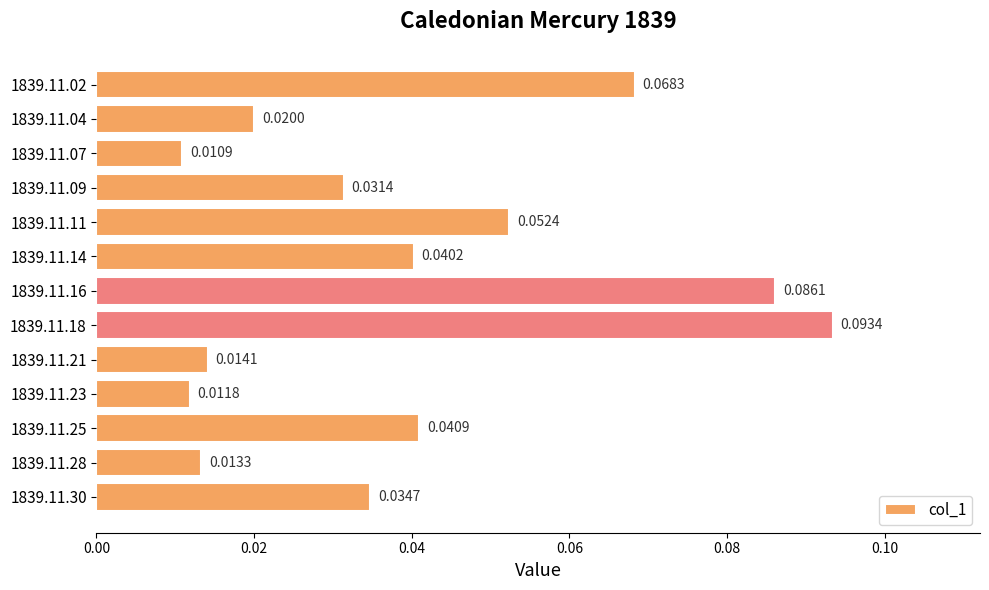

Rank the categories by value from lowest to highest.

1839.11.07, 1839.11.23, 1839.11.28, 1839.11.21, 1839.11.04, 1839.11.09, 1839.11.30, 1839.11.14, 1839.11.25, 1839.11.11, 1839.11.02, 1839.11.16, 1839.11.18